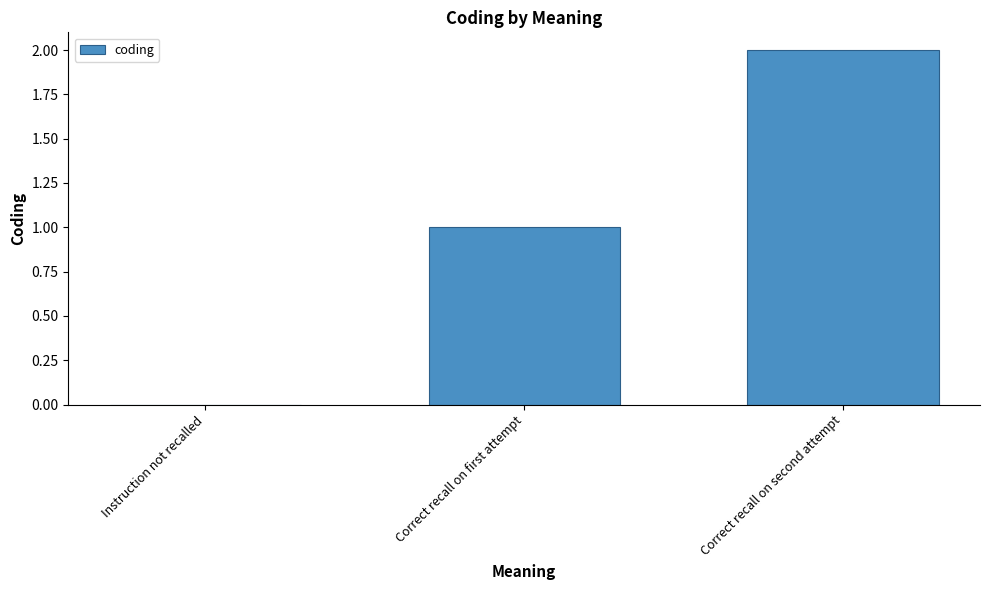

Which category has the highest value across all series?

Correct recall on second attempt